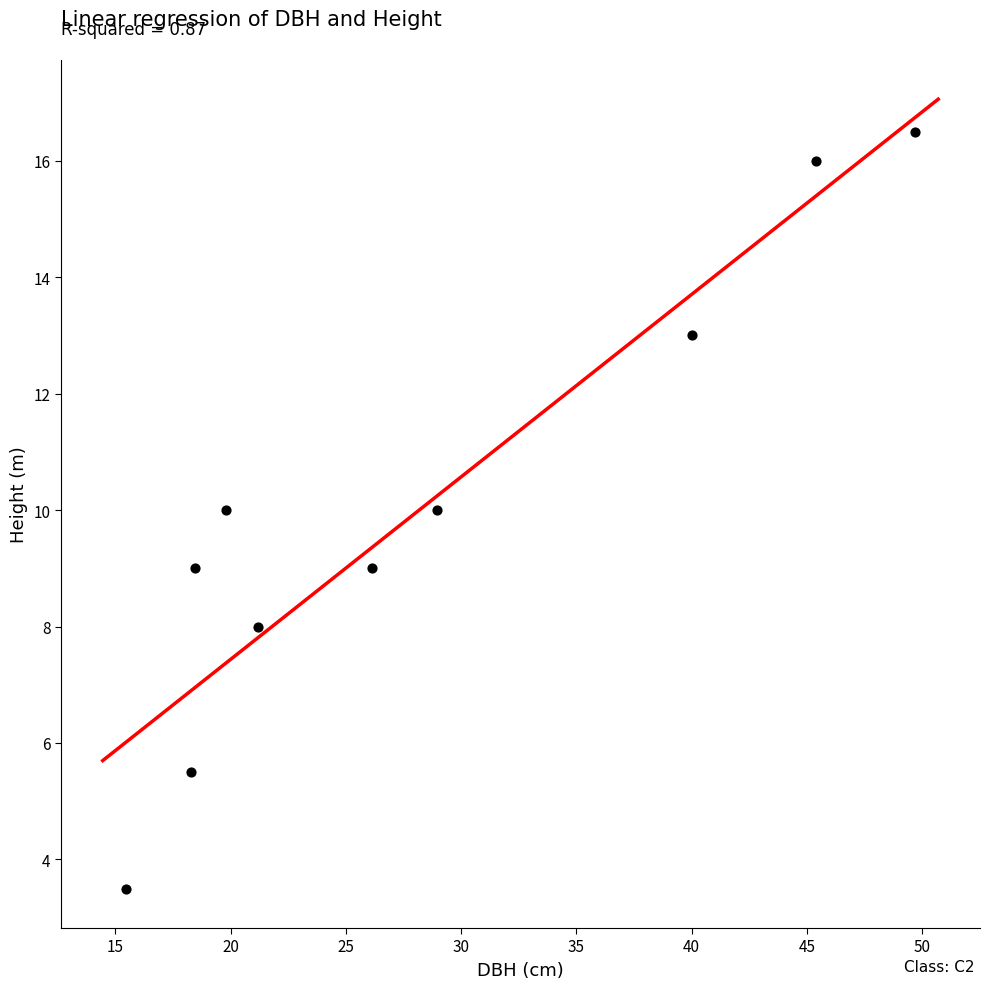

What is the range of X values (max minus min)?

34.2